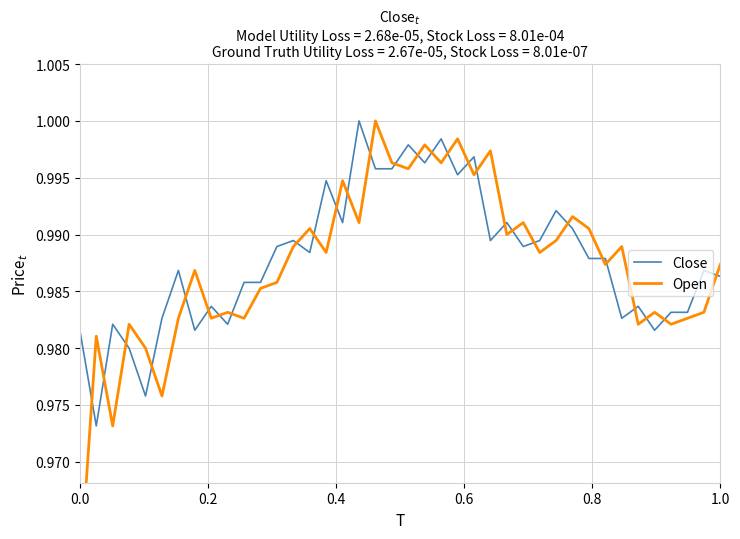

Which series ends up on top after the final intersection of Close and Open?

Open